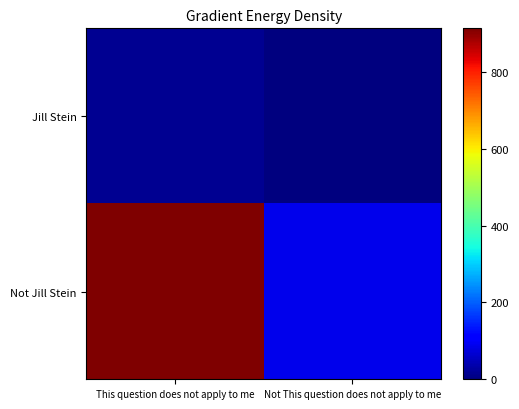

Reading left to right, list all the values displayed in this chart.

Jill Stein: This question does not apply to me=16	Not This question does not apply to me=2
Not Jill Stein: This question does not apply to me=913	Not This question does not apply to me=88